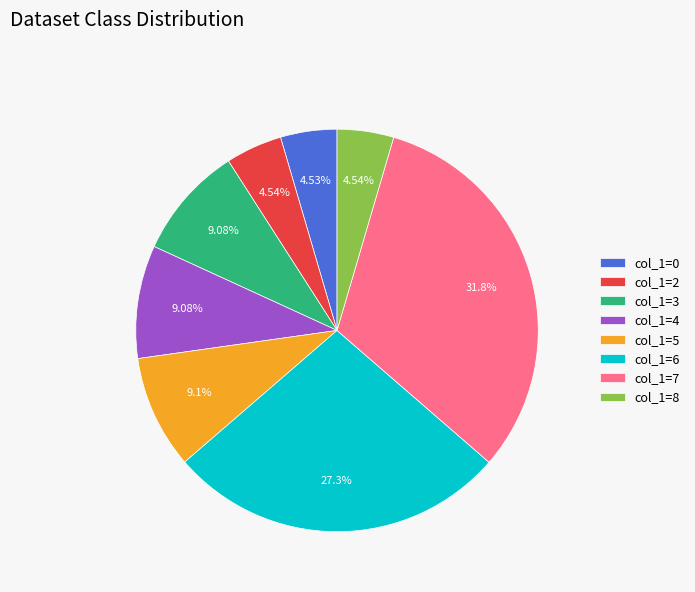

Is there any slice that represents more than half of the pie?

No